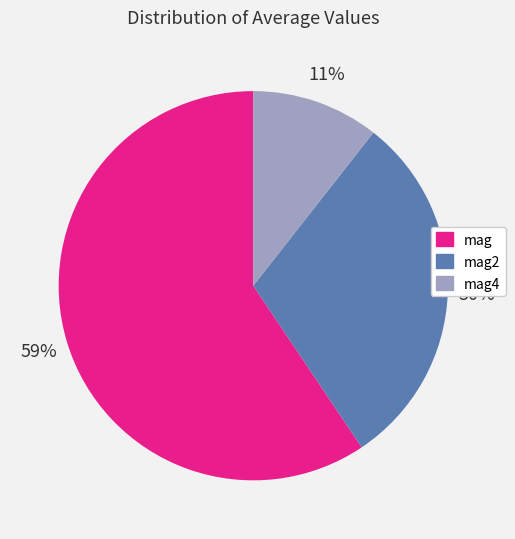

True or false: mag4 accounts for 11% of the total.

True